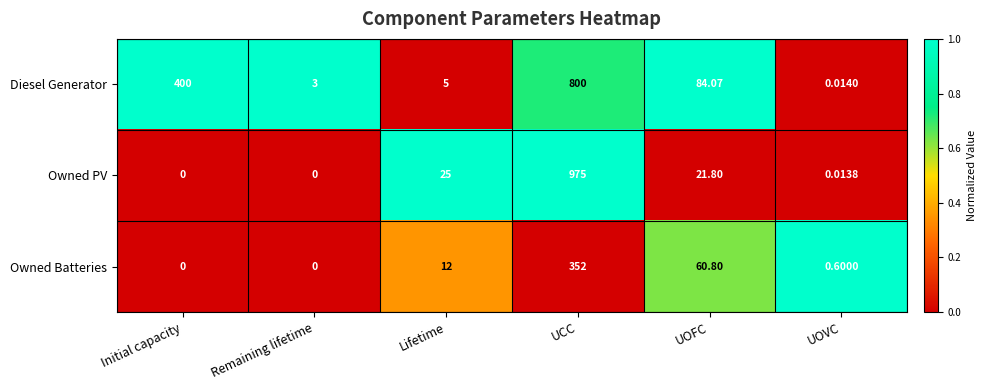

Which series has the largest range (max minus min)?

Owned PV